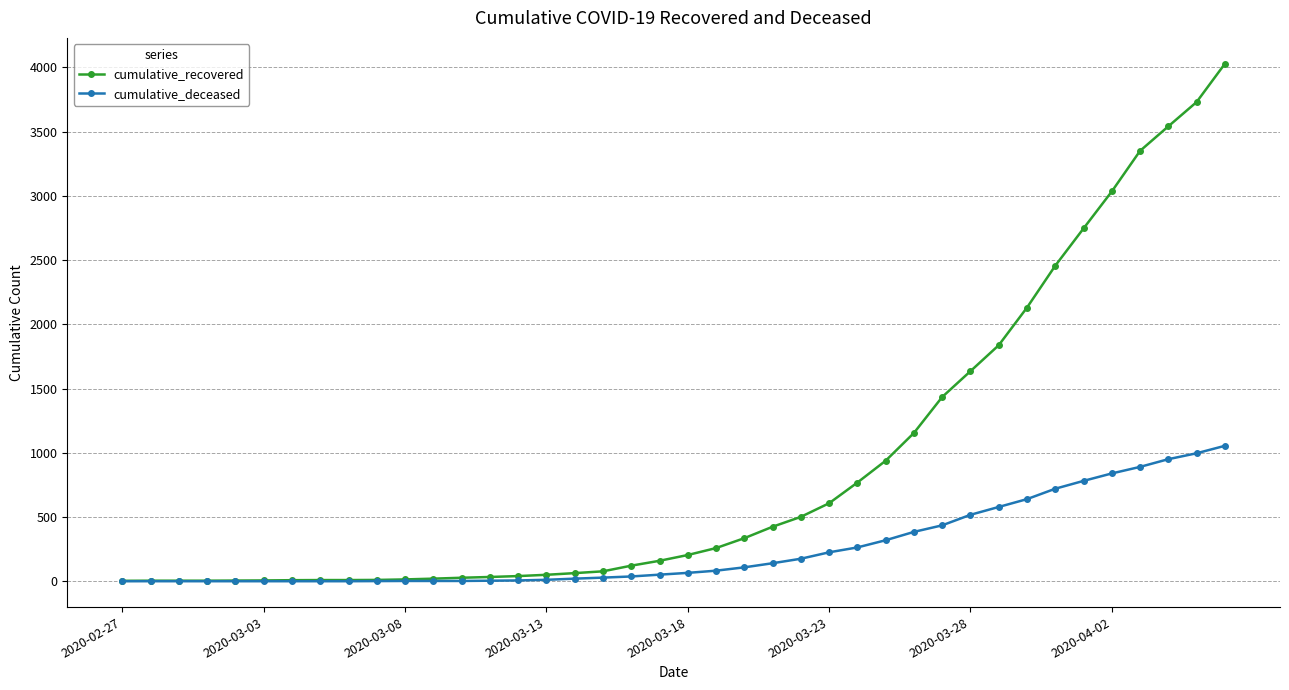

What is the greatest value displayed?

4028